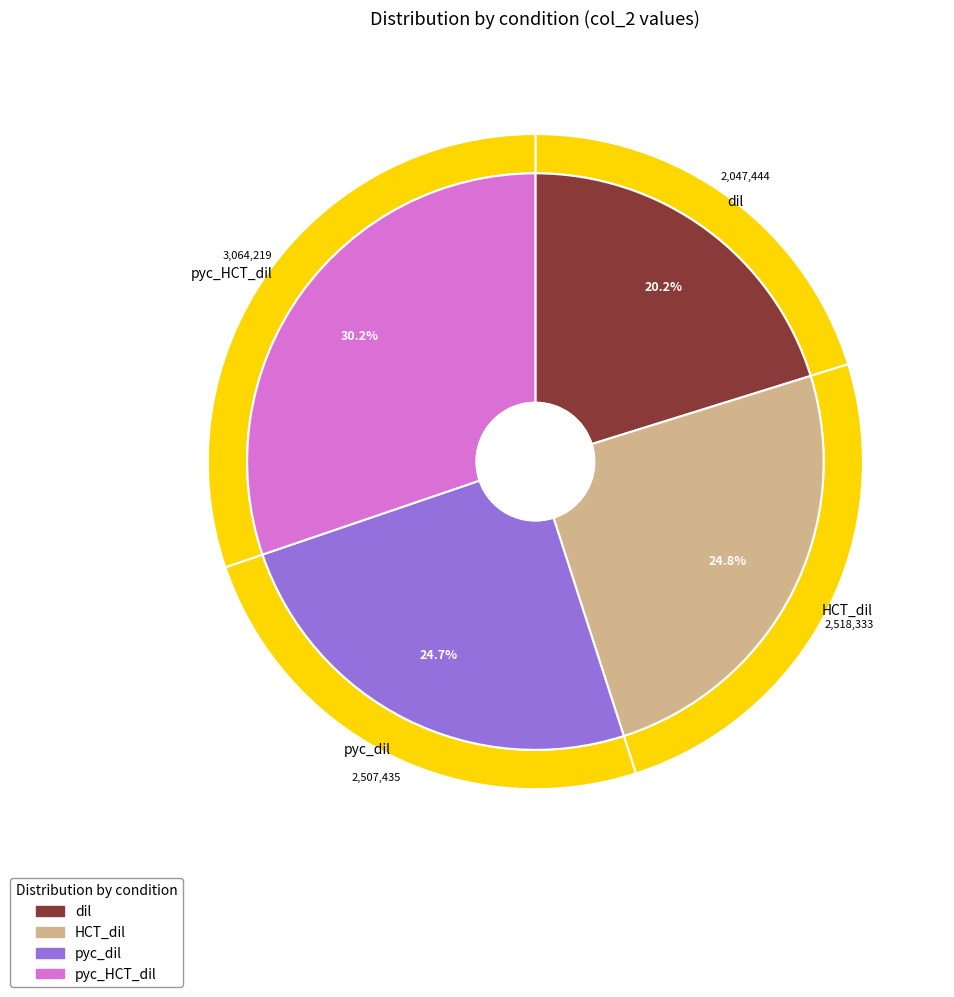

To the nearest percent, what is the difference between the pyc_dil and pyc_HCT_dil slice percentages?

5%